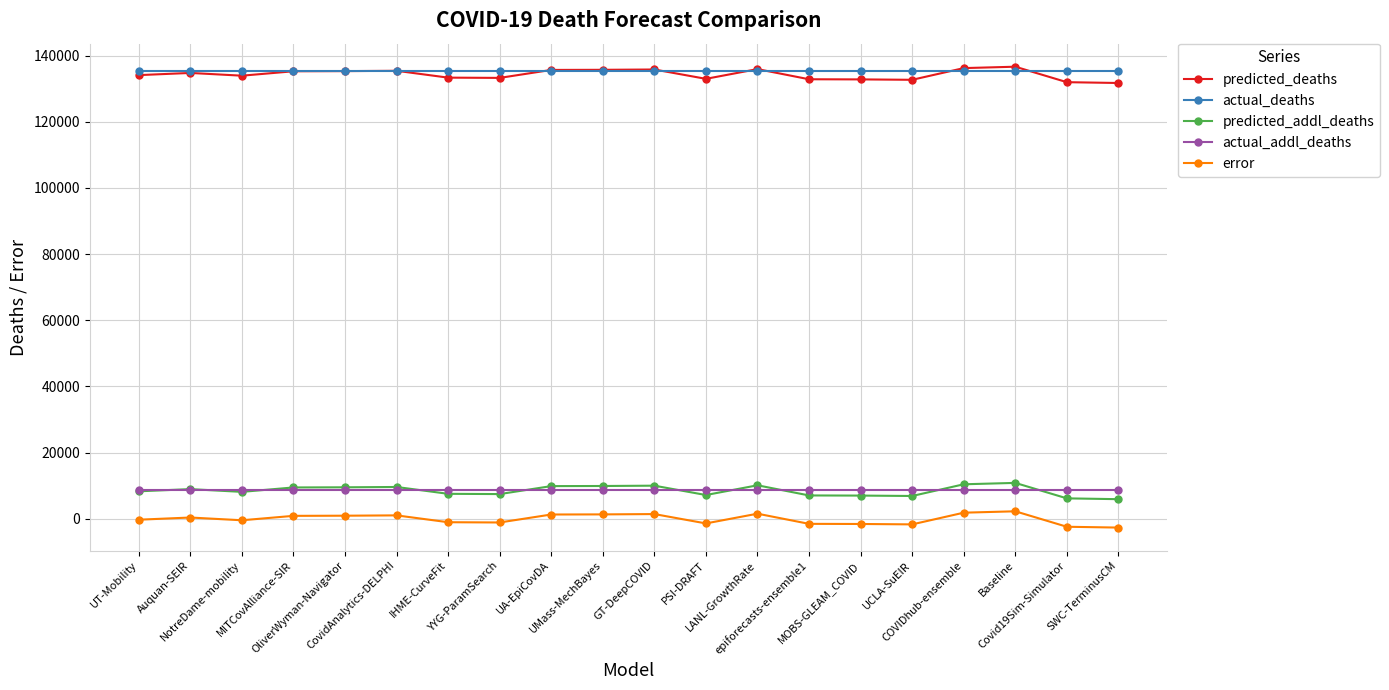

True or false: error and actual_addl_deaths cross at least once.

False